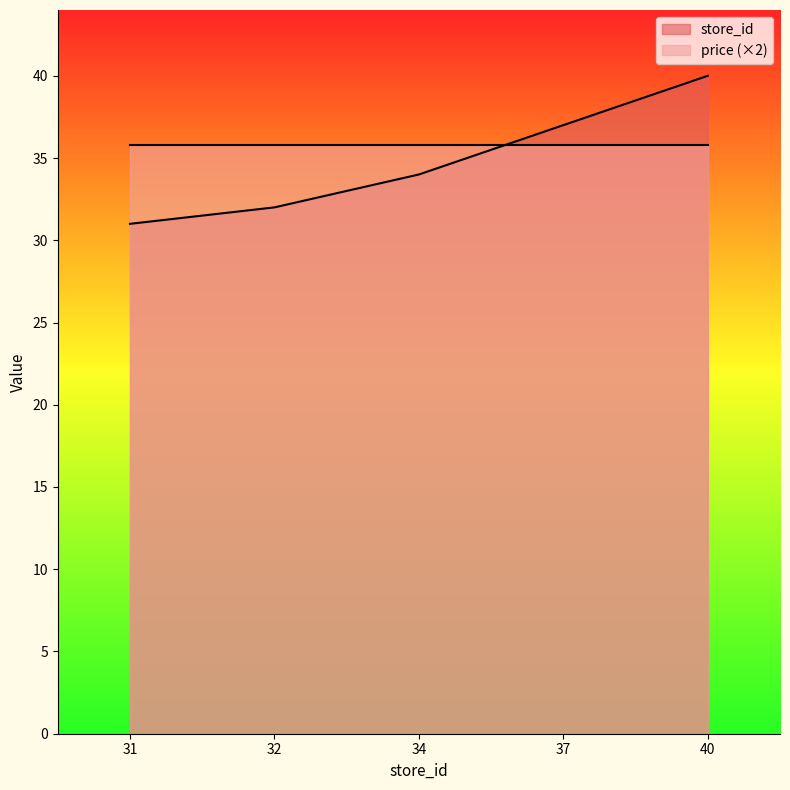

Is it true that store_id equals 40.0 at 40?

True